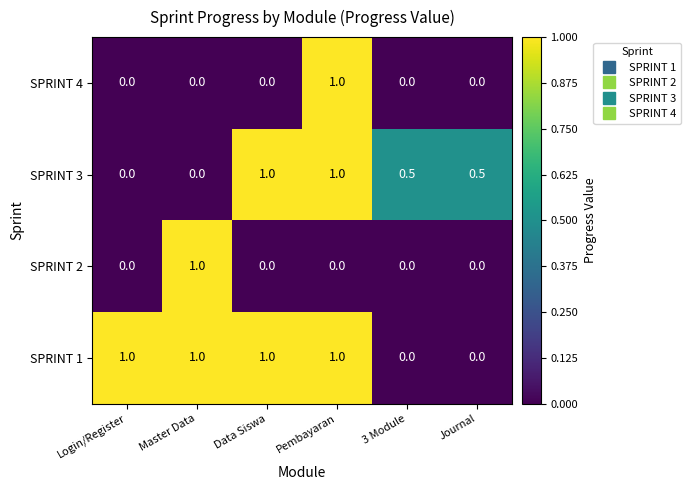

At which label does SPRINT 2 reach its peak?

Master Data